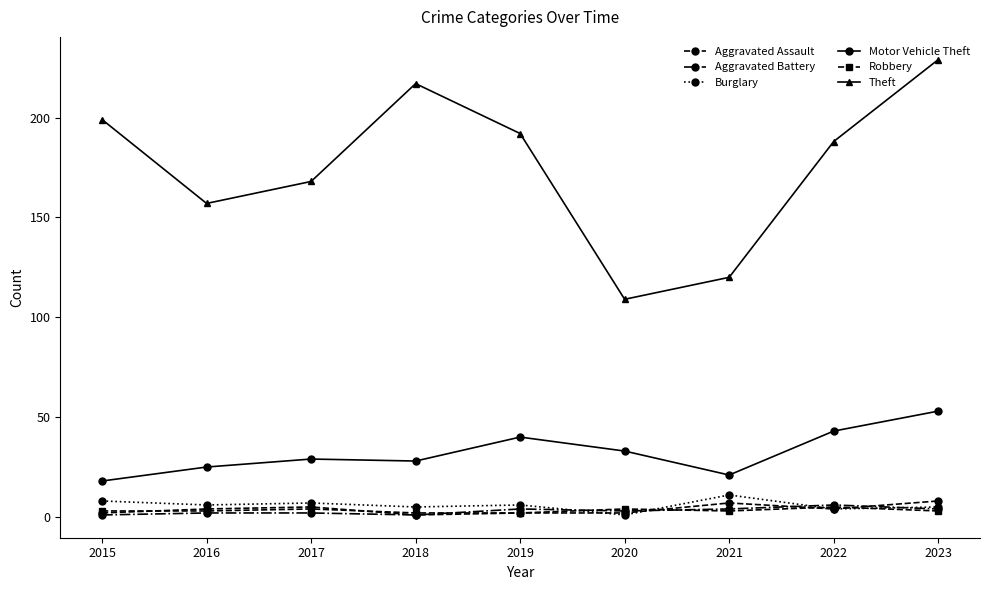

Is this an area chart (filled region under the line)?

No